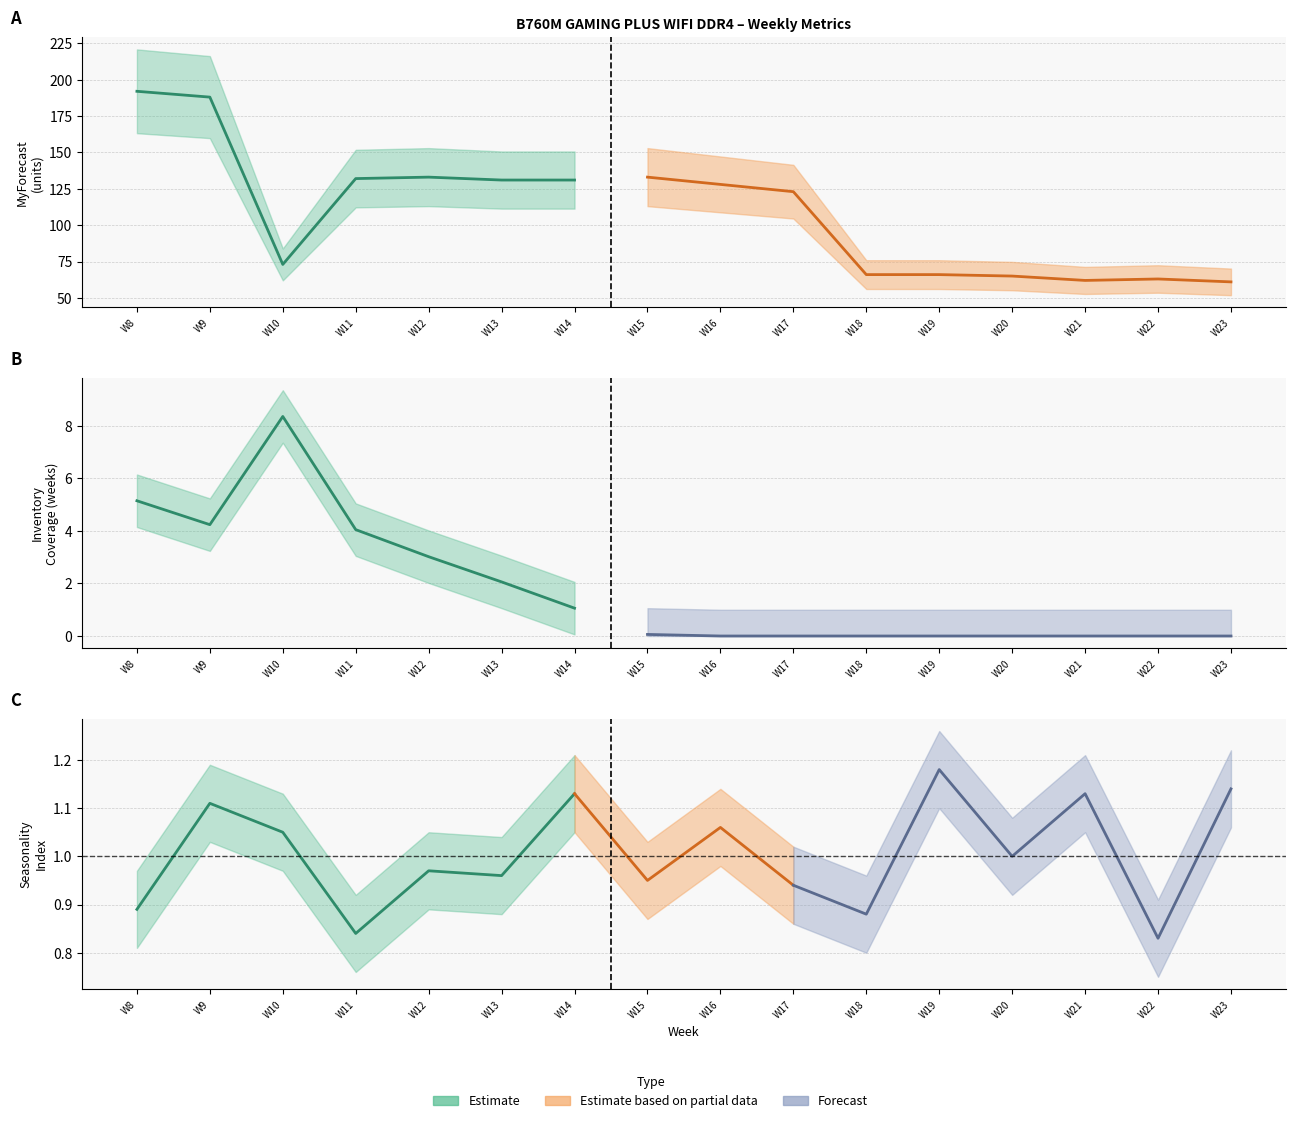

Is it true that MyForecast equals 97.0 at W20?

False